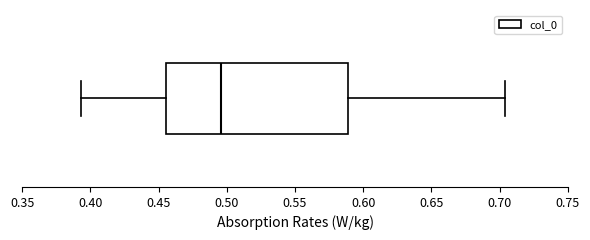

Read this box plot against the x-axis: the position of the median line, the range covered by the box, and the ends of both whiskers. The values are not printed on the chart, so give them approximately, as read against the axis.

median 0.495, box 0.455 to 0.590, whiskers 0.395 to 0.705